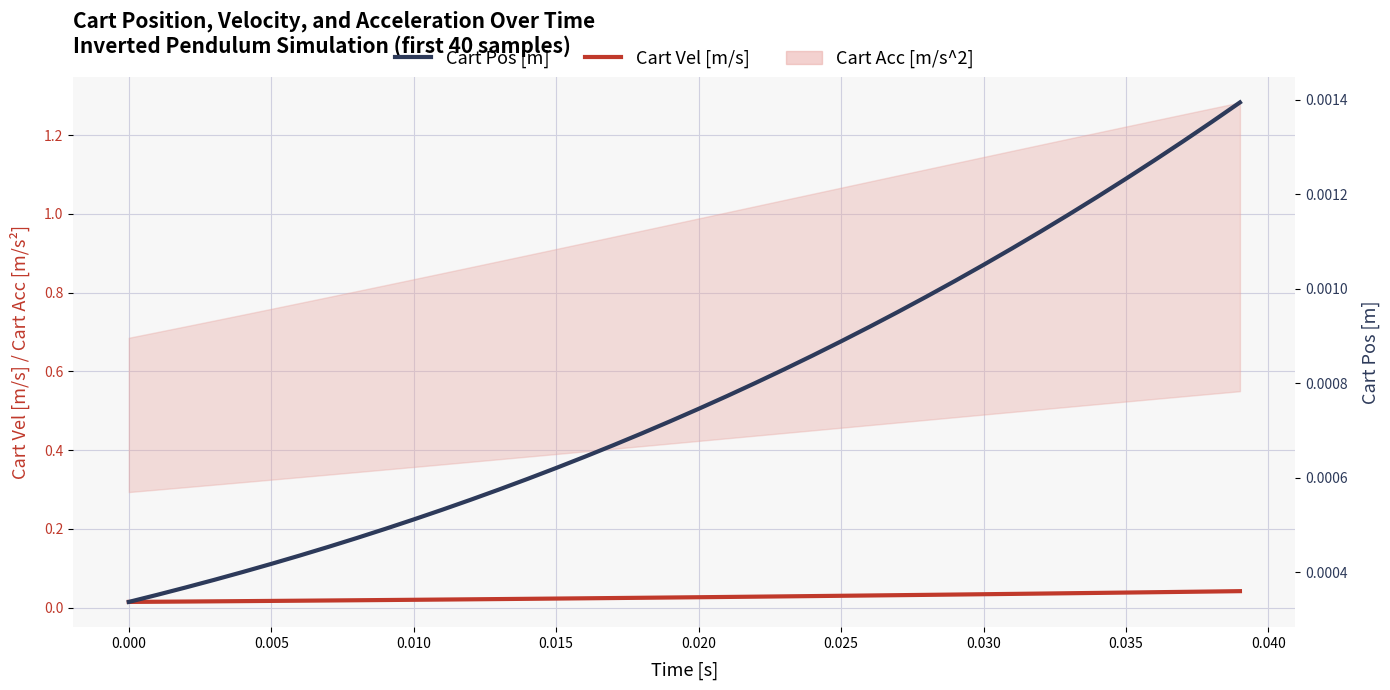

Is it true that Cart Vel [m/s] equals 0.0 at 0.010?

True